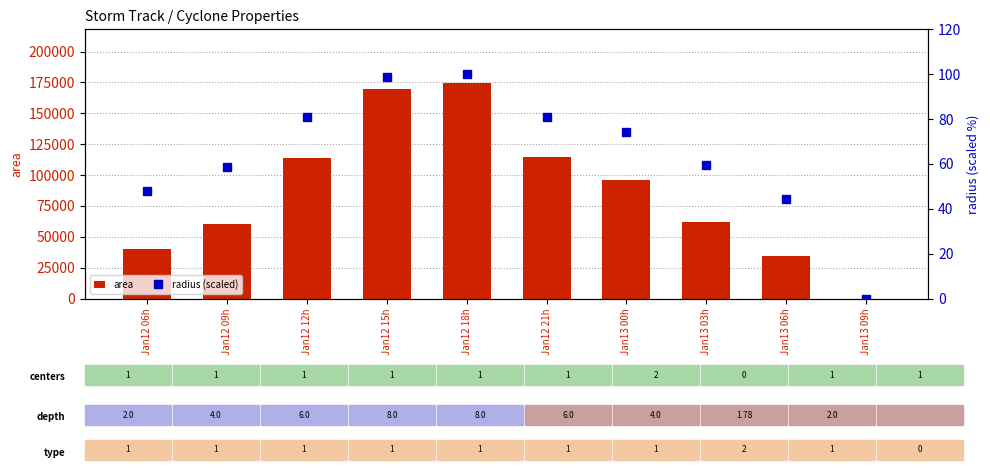

True or false: radius (scaled) has a value of 131.2 at Jan12 12h.

False